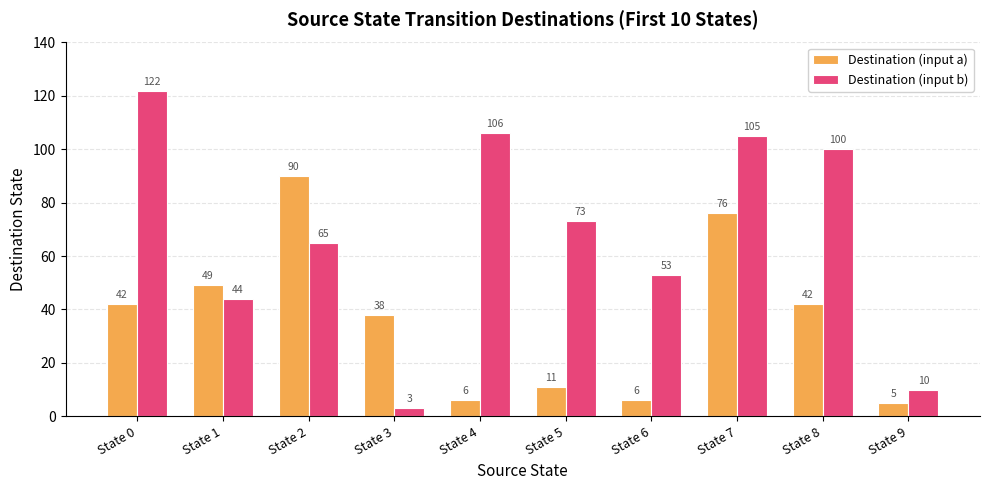

Reading left to right, transcribe all the data shown in this chart.

Destination (input a): 42	49	90	38	6	11	6	76	42	5
Destination (input b): 122	44	65	3	106	73	53	105	100	10